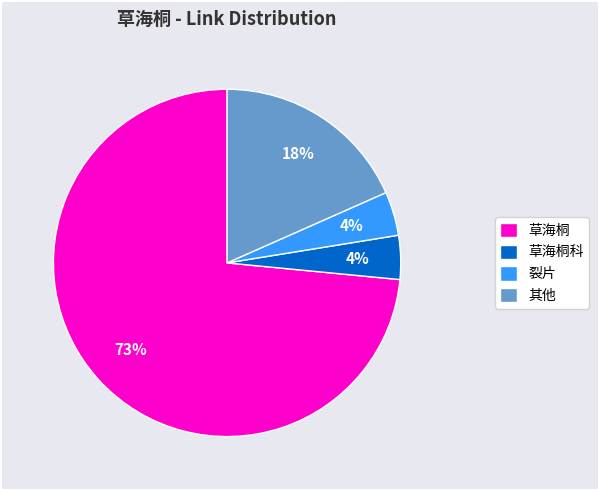

Is there a majority slice in this chart?

Yes